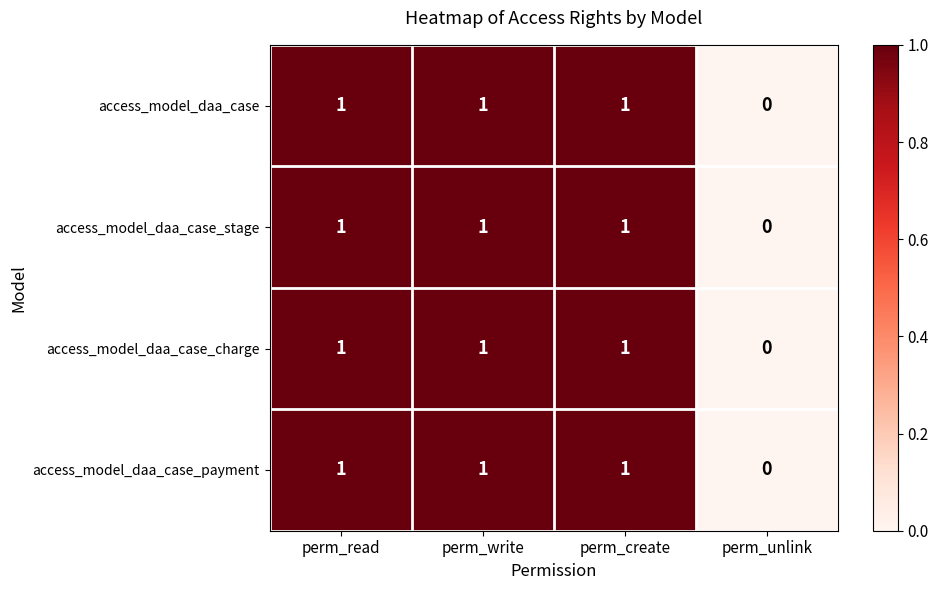

Reading left to right, what are all the values shown in this chart?

access_model_daa_case: perm_read=1	perm_write=1	perm_create=1	perm_unlink=0
access_model_daa_case_stage: perm_read=1	perm_write=1	perm_create=1	perm_unlink=0
access_model_daa_case_charge: perm_read=1	perm_write=1	perm_create=1	perm_unlink=0
access_model_daa_case_payment: perm_read=1	perm_write=1	perm_create=1	perm_unlink=0